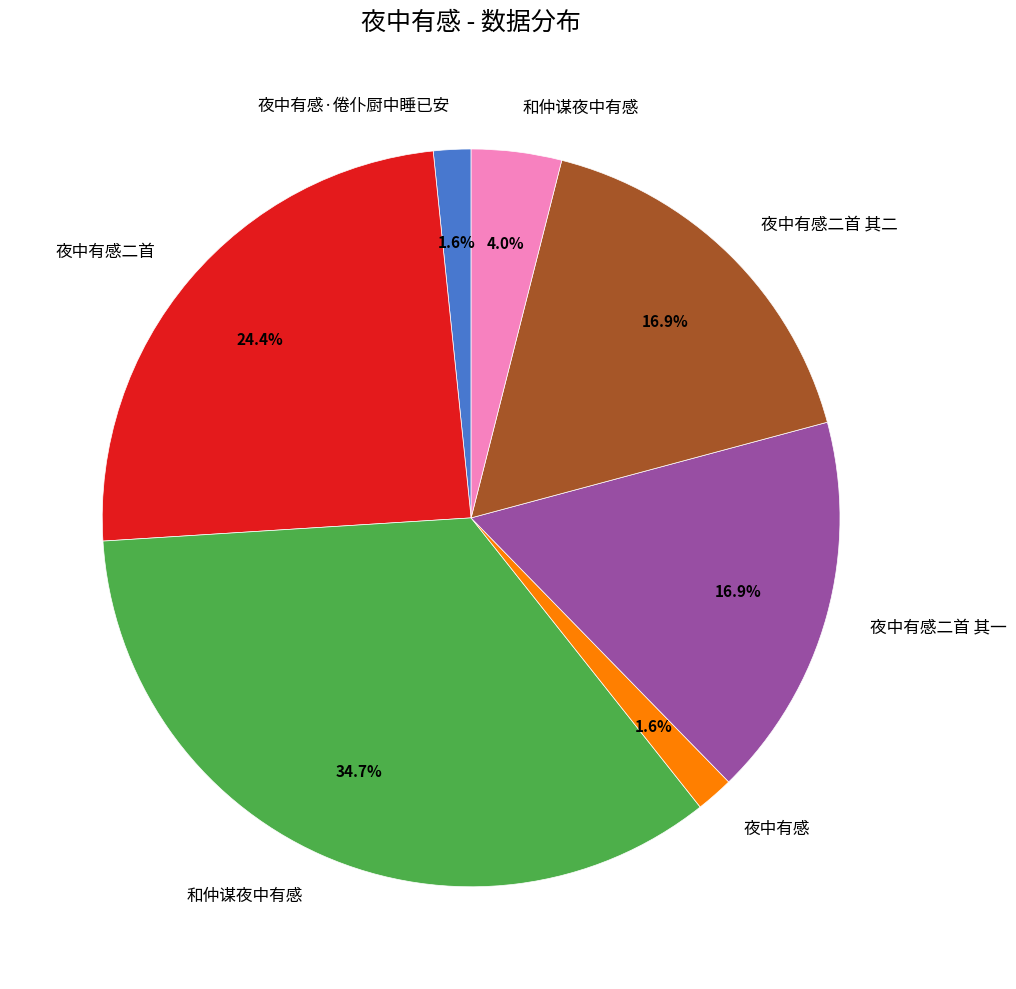

Does any single category account for the majority?

No